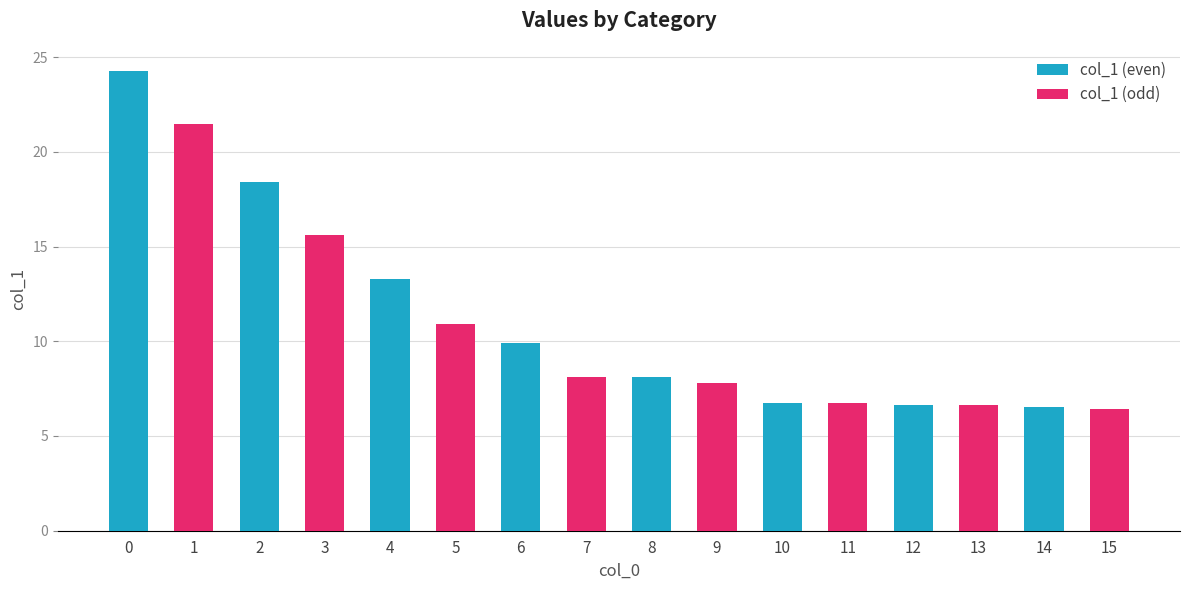

What is the difference between the col_1 (odd) values at 6 and 14?

1.7